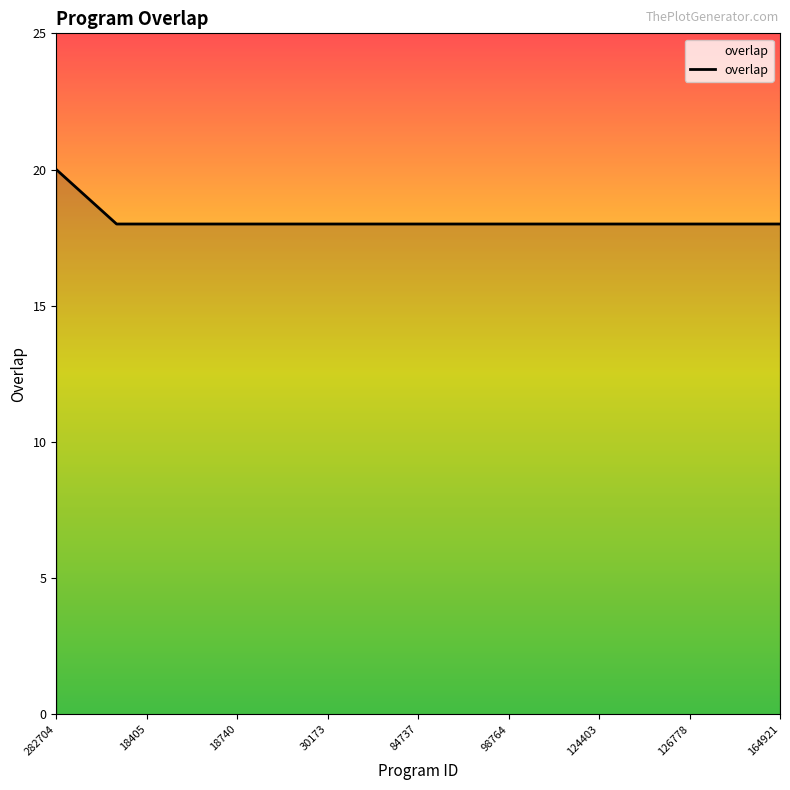

Does the chart display data point markers on the line(s)?

No